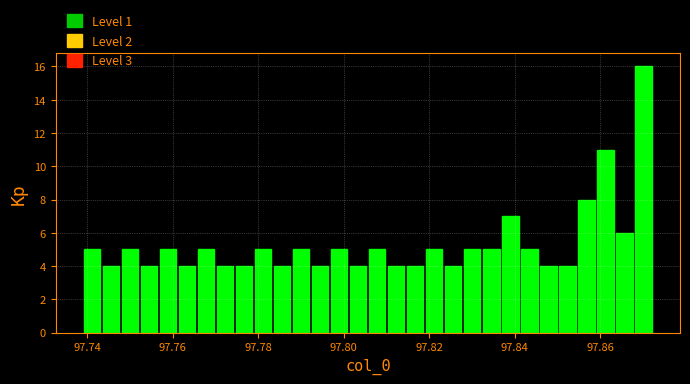

Around what value on the x-axis is the tallest bar? Give the approximate position of its centre, as read against the axis.

97.870